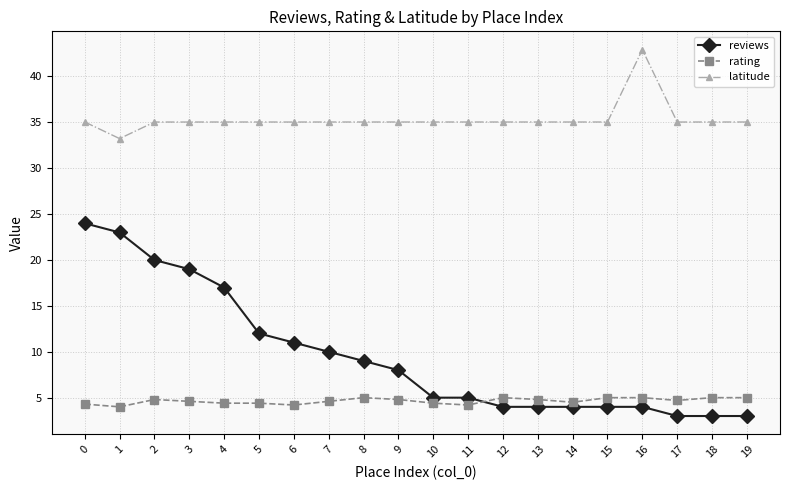

What is the spread (max minus min) of values at 5?

30.6